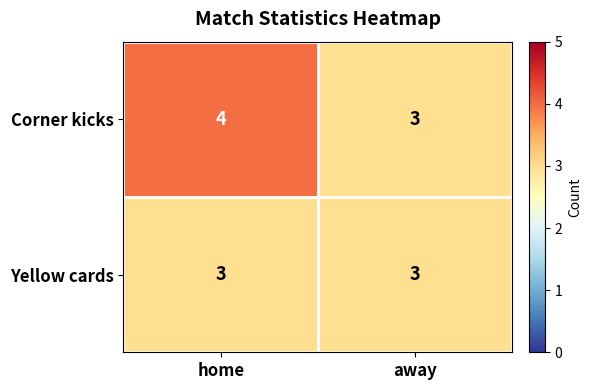

Rank the series at home from lowest to highest value.

Yellow cards, Corner kicks